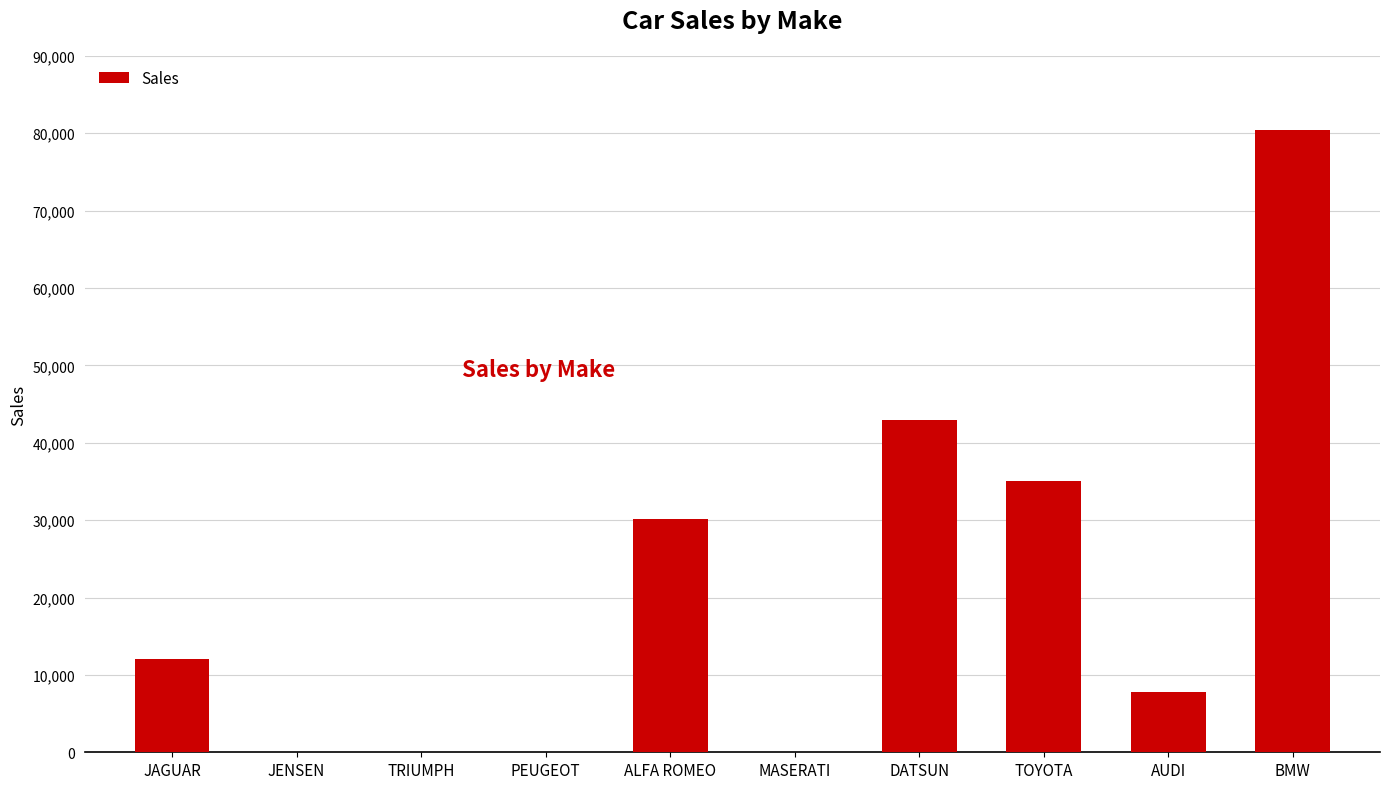

Are the bars horizontal?

No